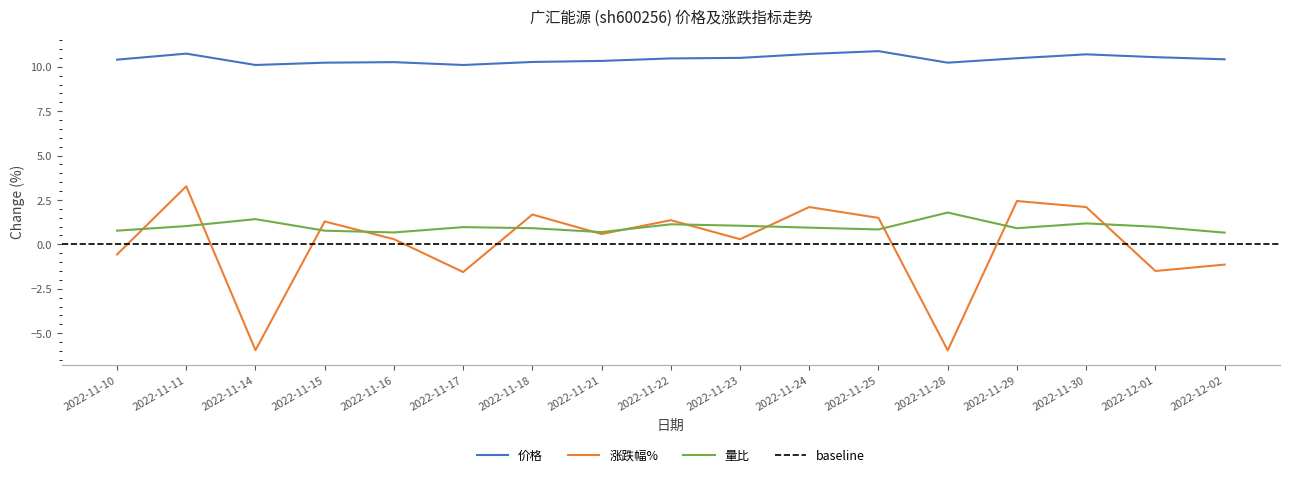

What is the difference between the highest and lowest values at 2022-12-02?

11.6